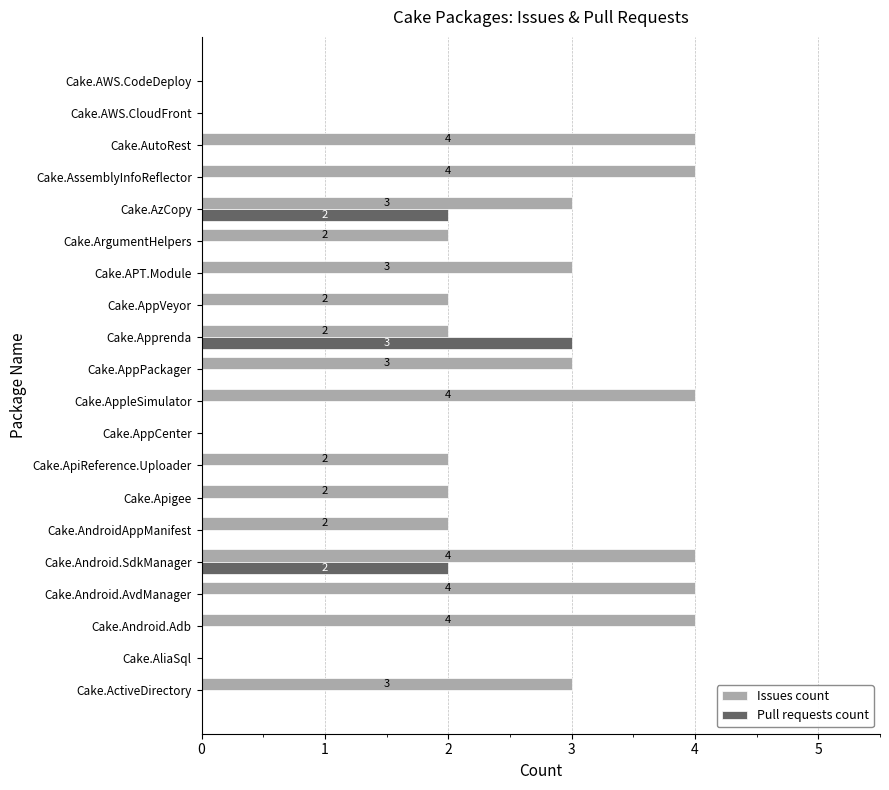

Count the number of data series in this chart.

2